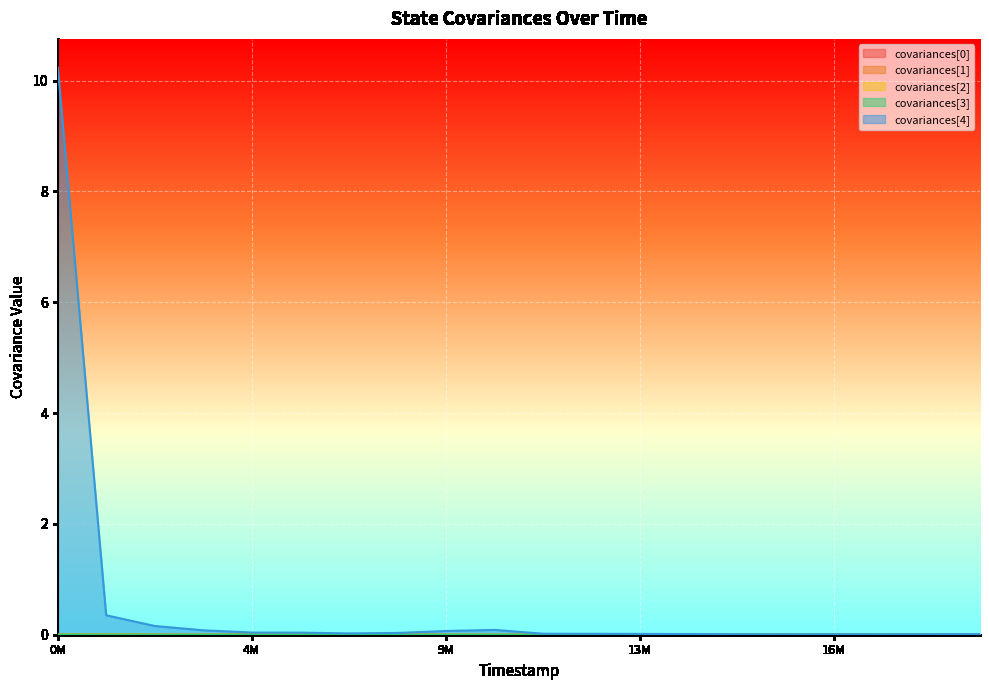

True or false: covariances[3] has more than 1 points higher than both neighbors.

False